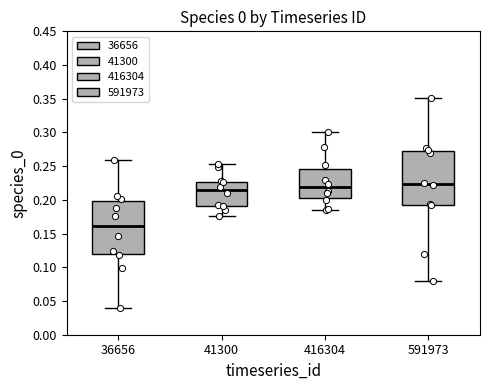

Reading left to right, read every box against the y-axis: the position of its median line, the range the box covers, and the ends of its whiskers. The values are not printed on the chart, so give them approximately, as read against the axis.

36656: median 0.160, box 0.120 to 0.200, whiskers 0.040 to 0.260
41300: median 0.215, box 0.190 to 0.225, whiskers 0.175 to 0.255
416304: median 0.220, box 0.200 to 0.245, whiskers 0.185 to 0.300
591973: median 0.225, box 0.195 to 0.275, whiskers 0.080 to 0.350